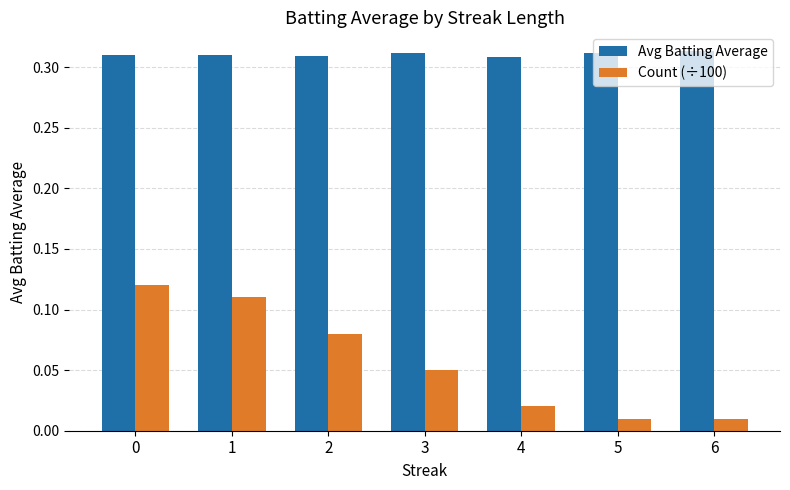

What is the sum of all Avg Batting Average values?

2.2